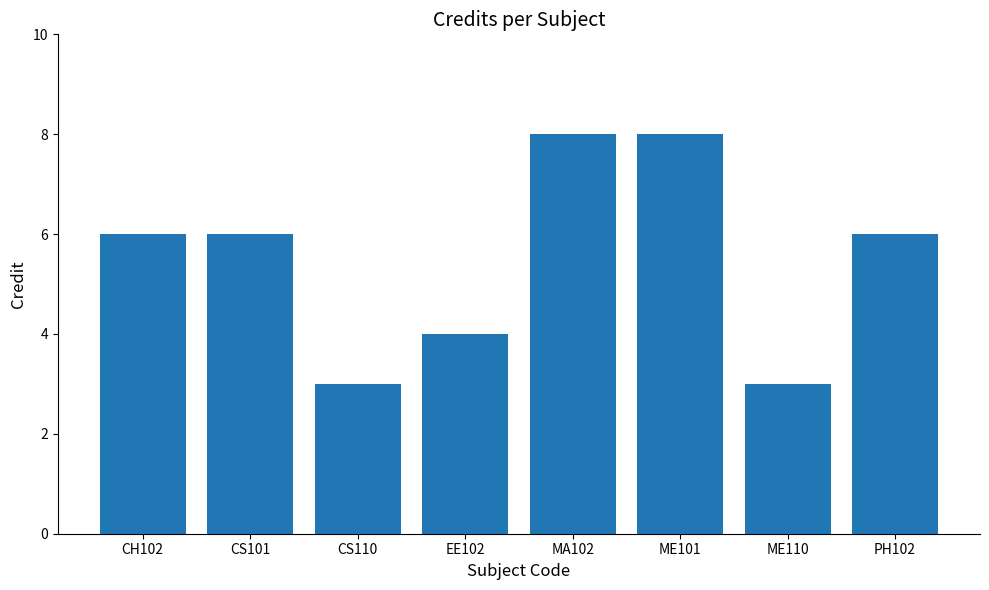

Reading left to right, extract all data points from this chart.

CH102=6	CS101=6	CS110=3	EE102=4	MA102=8	ME101=8	ME110=3	PH102=6